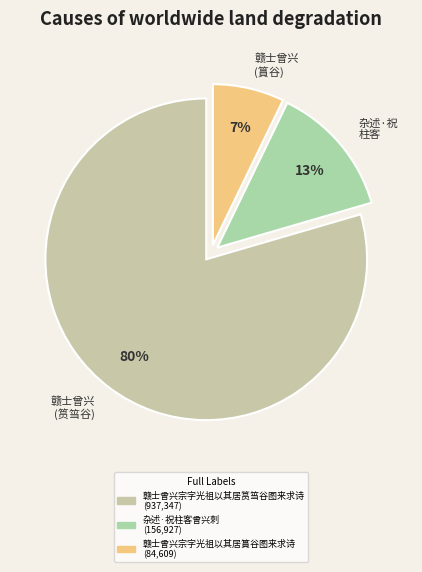

Which category has the smallest portion of the pie?

赣士曾兴宗字光祖以其居篔谷图来求诗